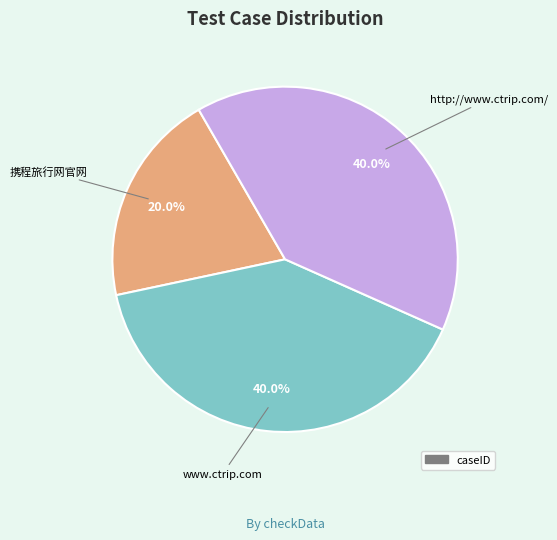

How many segments does this pie chart have?

3